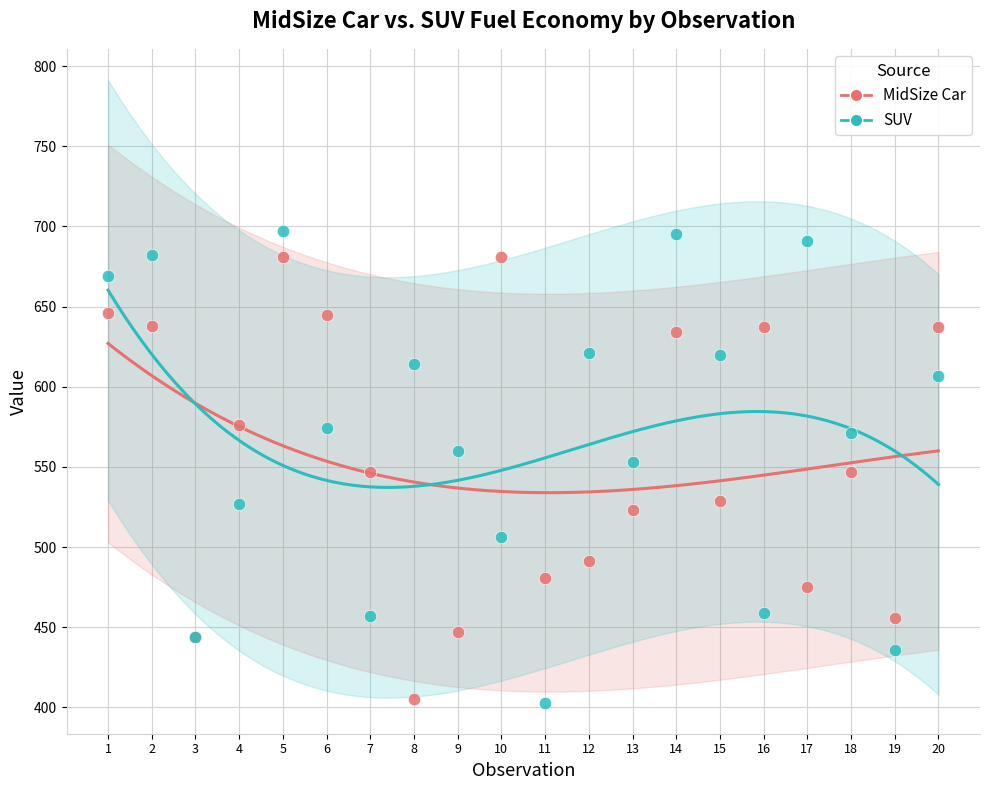

What are all the series names shown in the legend?

MidSize Car, SUV